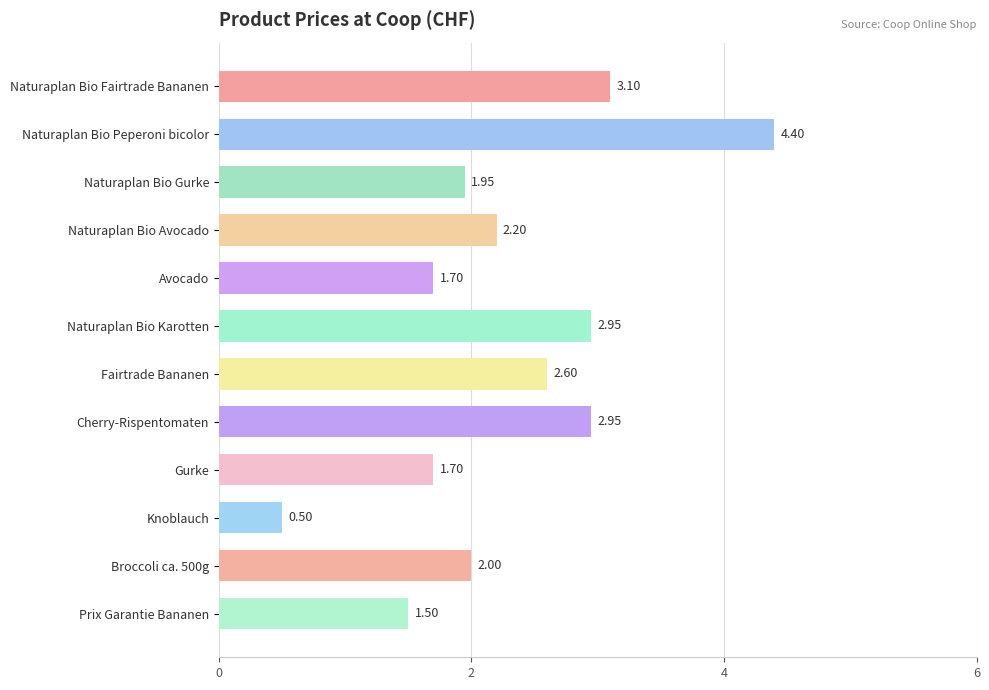

What is the sum of all values?

27.6